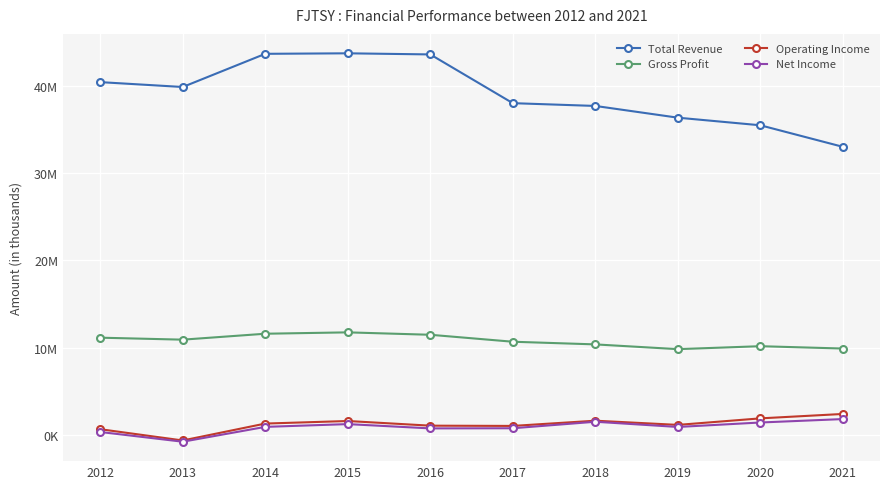

Does the chart have visible grid lines?

Yes